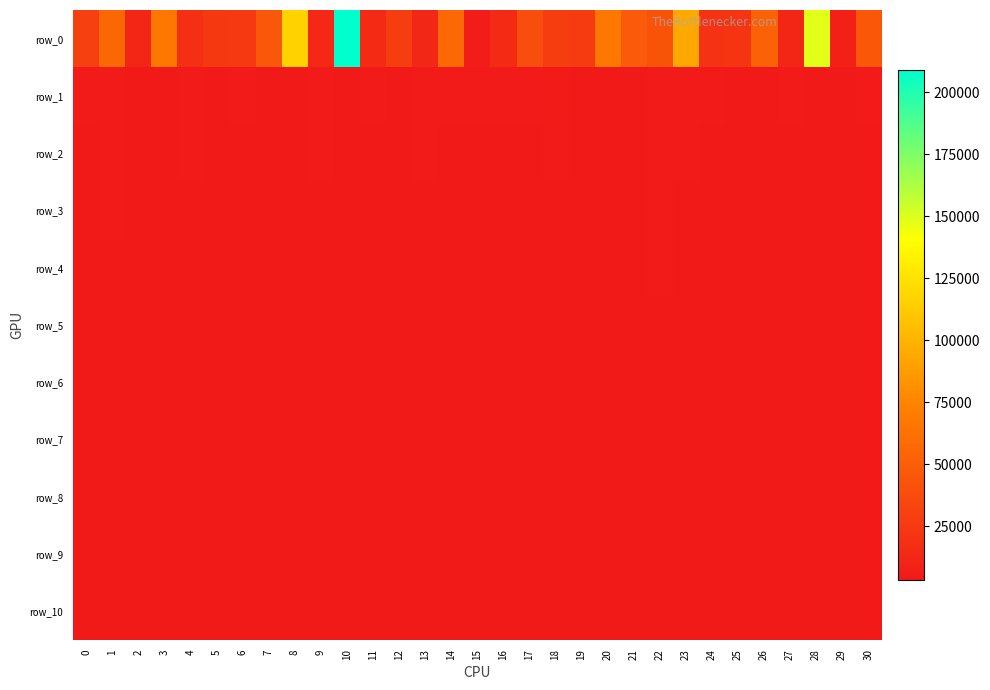

At which label does row_2 reach its peak?

1